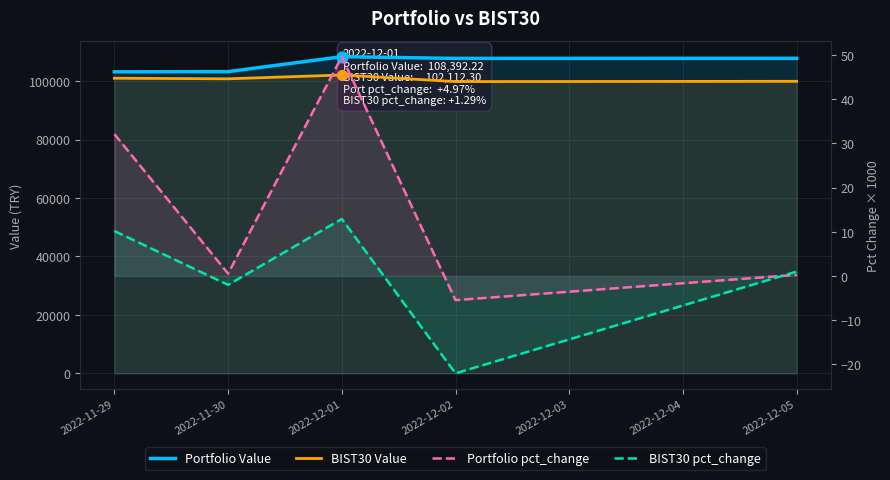

Which series reaches the maximum Y coordinate?

Portfolio Value